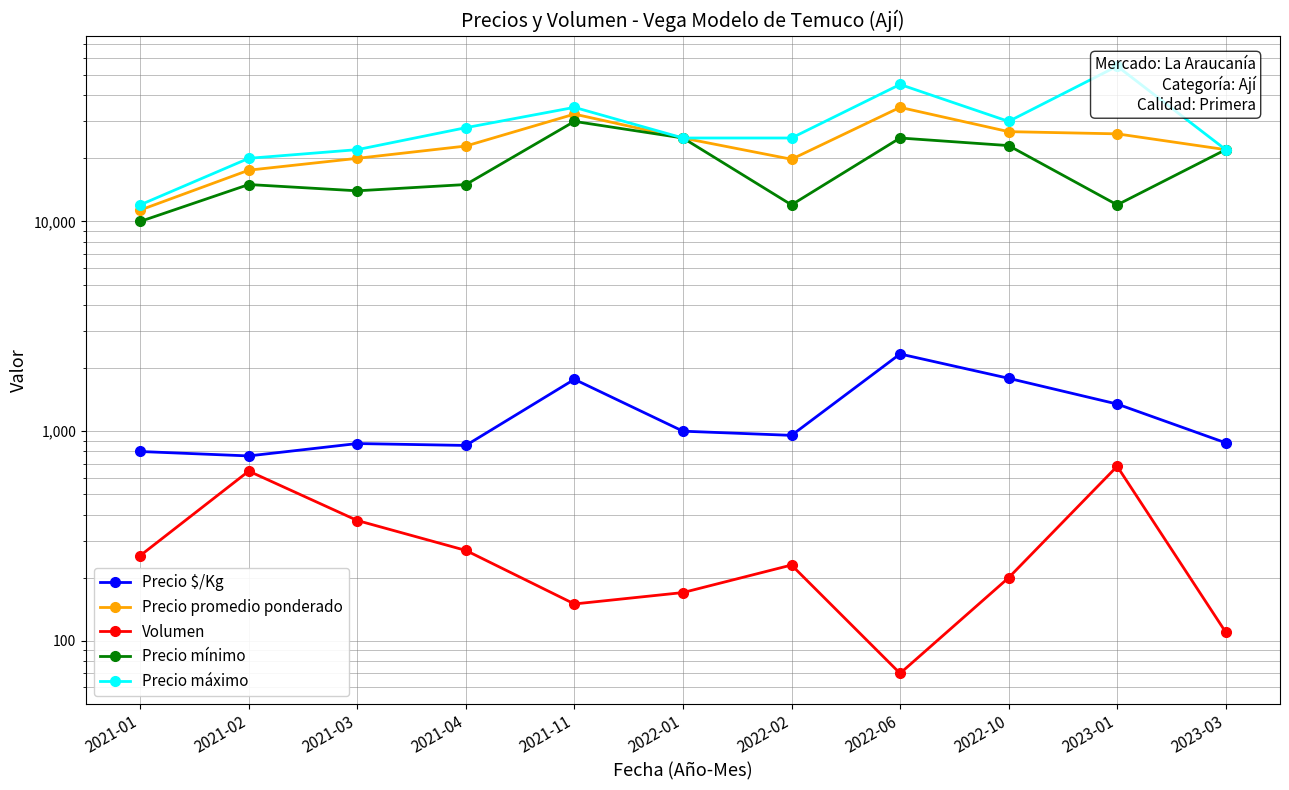

List the labels in order of Precio promedio ponderado value, smallest first.

2021-01, 2021-02, 2022-02, 2021-03, 2023-03, 2021-04, 2022-01, 2023-01, 2022-10, 2021-11, 2022-06